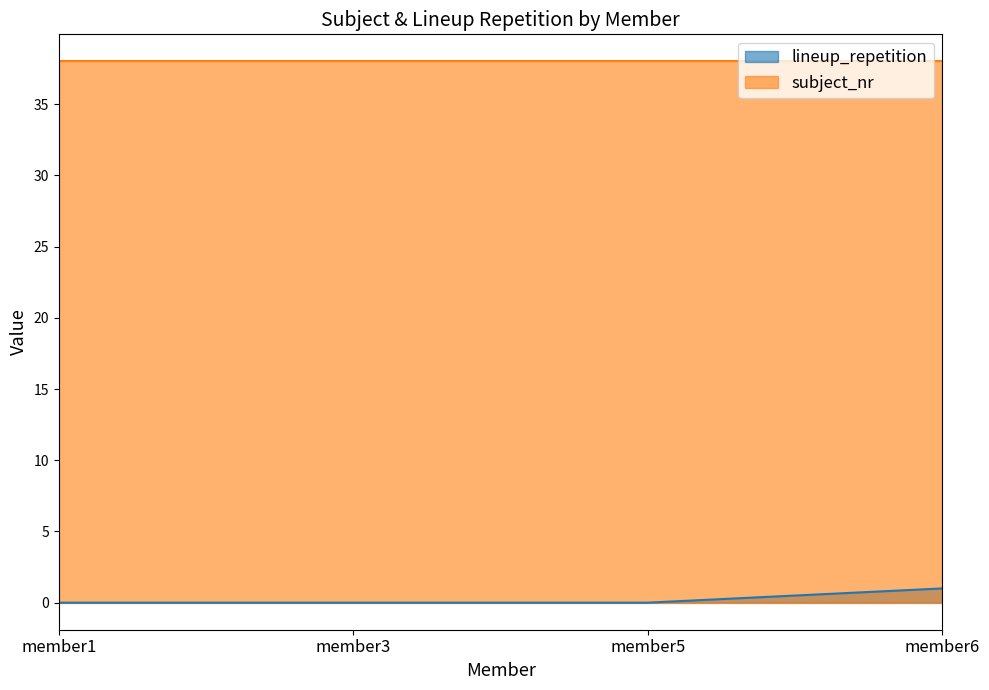

Which category has the lowest value across all series?

member1